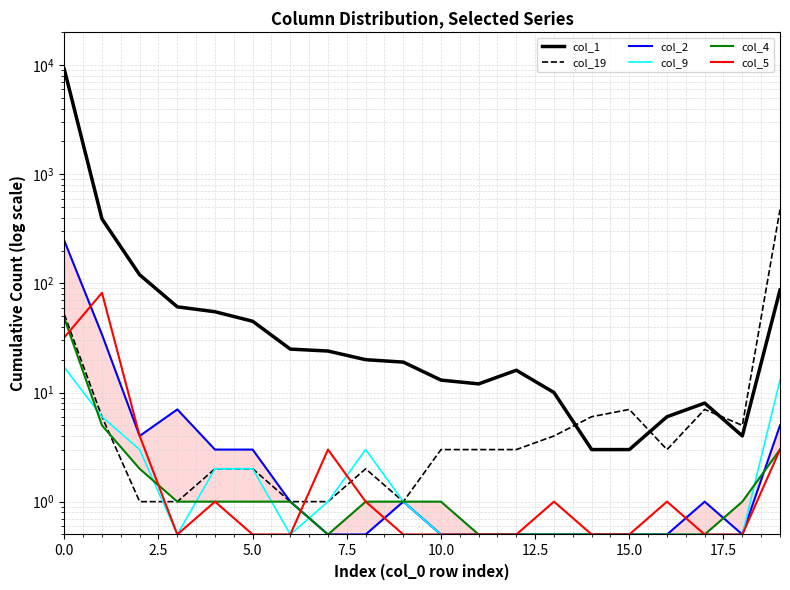

True or false: col_1 has more than 1 interior local peaks.

True